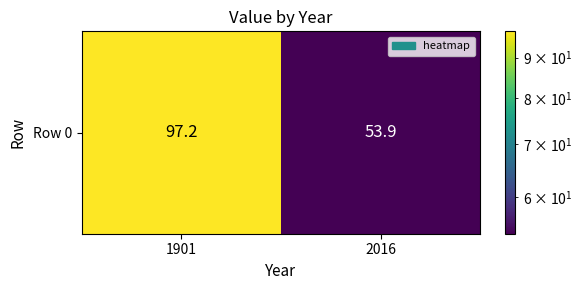

Is it true that the value at 1901 is 97.2?

True